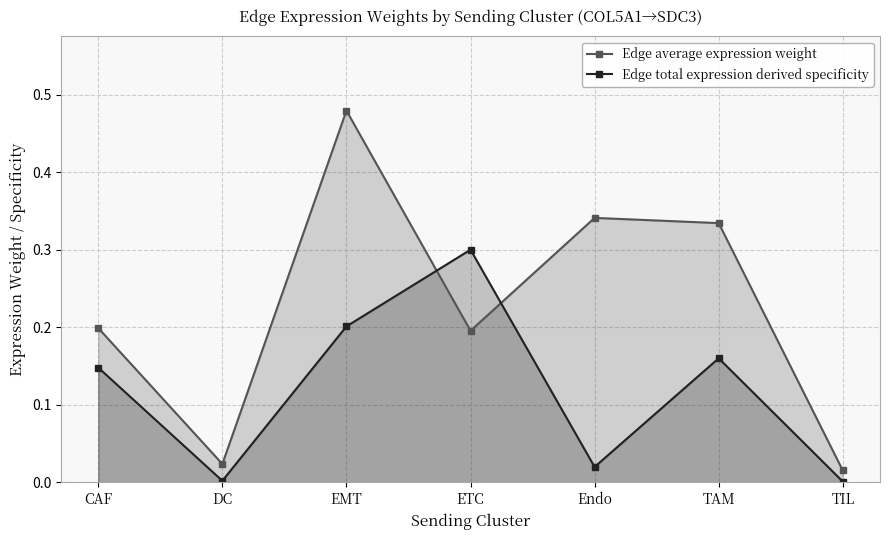

Where do Edge total expression derived specificity and Edge average expression weight first cross each other?

EMT and ETC